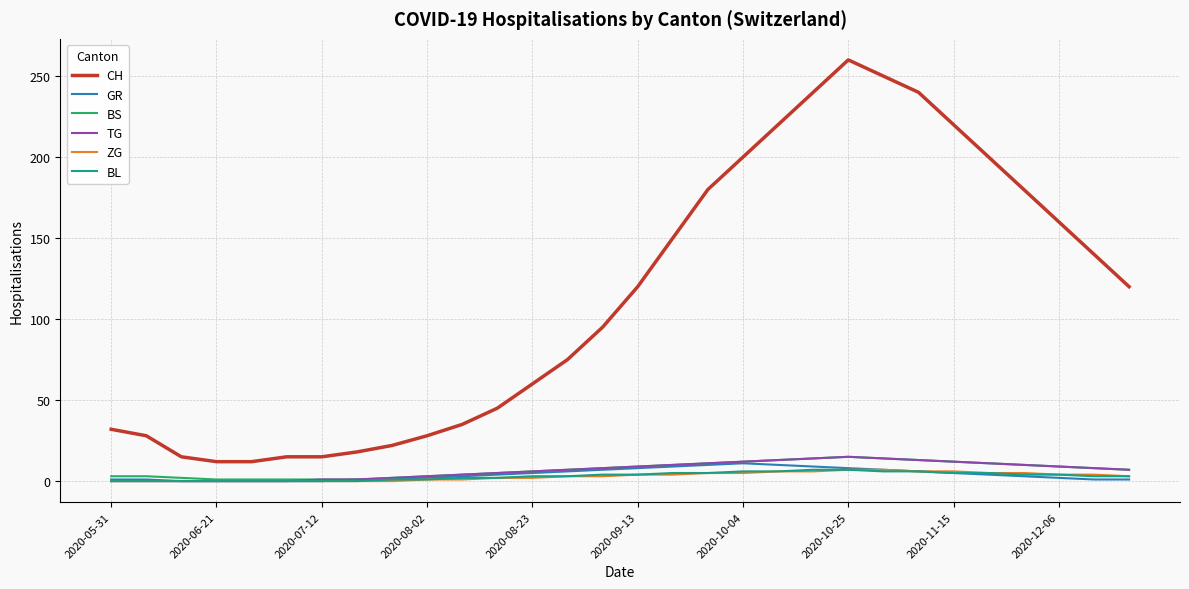

Which series has the widest spread of values?

CH